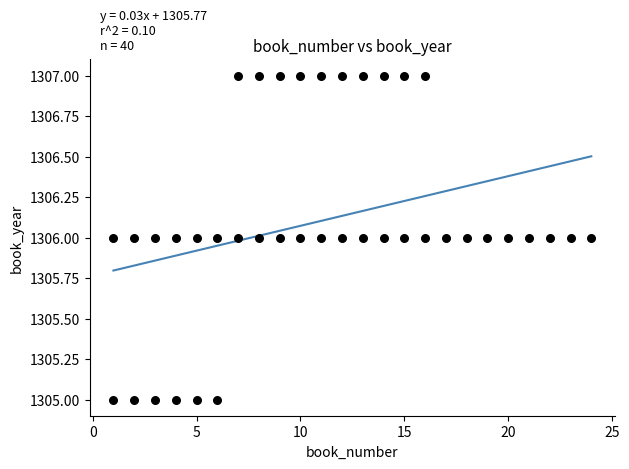

What is the range of X values (max minus min)?

23